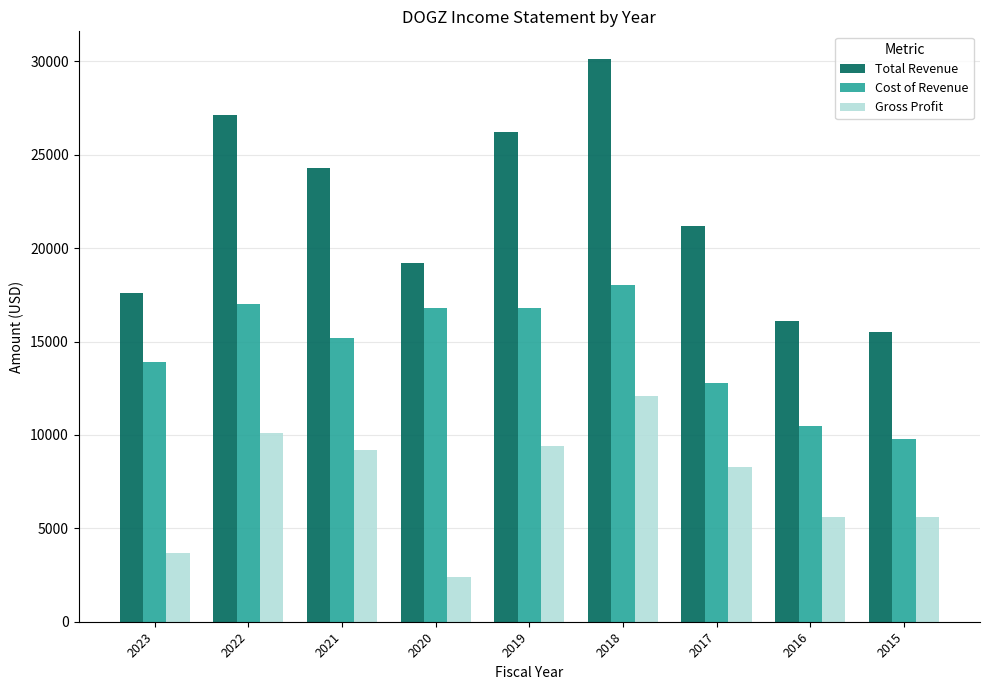

The value of Cost of Revenue at 2019 is 16800. True or false?

True